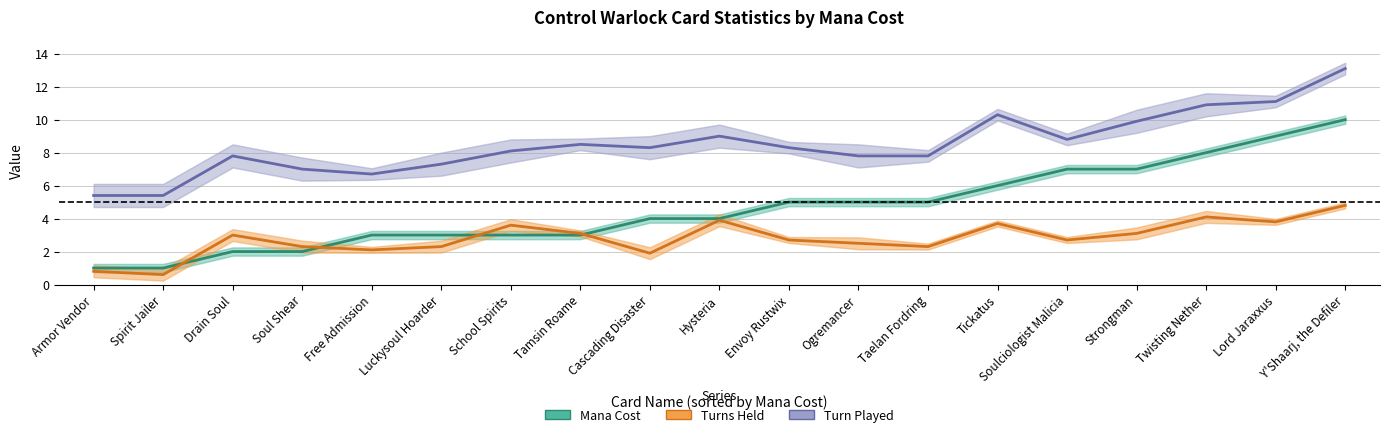

Reading left to right, what are all the values shown in this chart?

Mana Cost: 1.0	1.0	2.0	2.0	3.0	3.0	3.0	3.0	4.0	4.0	5.0	5.0	5.0	6.0	7.0	7.0	8.0	9.0	10.0
Turns Held: 0.8	0.6	3.0	2.3	2.1	2.3	3.6	3.1	1.9	3.9	2.7	2.5	2.3	3.7	2.7	3.1	4.1	3.8	4.8
Turn Played: 5.4	5.4	7.8	7.0	6.7	7.3	8.1	8.5	8.3	9.0	8.3	7.8	7.8	10.3	8.8	9.9	10.9	11.1	13.1